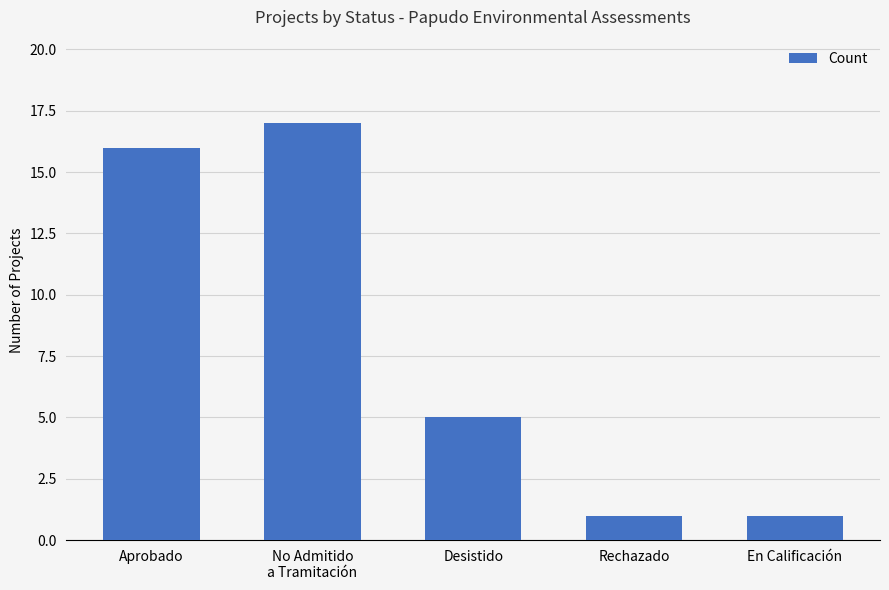

What is the label of the 1st bar from the left?

Aprobado